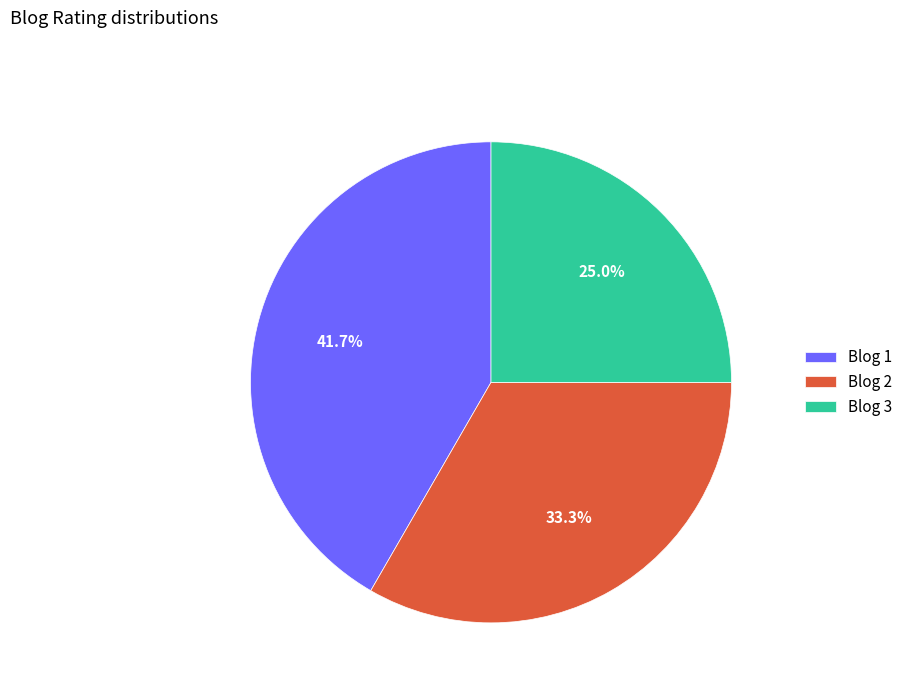

Rank the categories by value from highest to lowest.

Blog 1, Blog 2, Blog 3